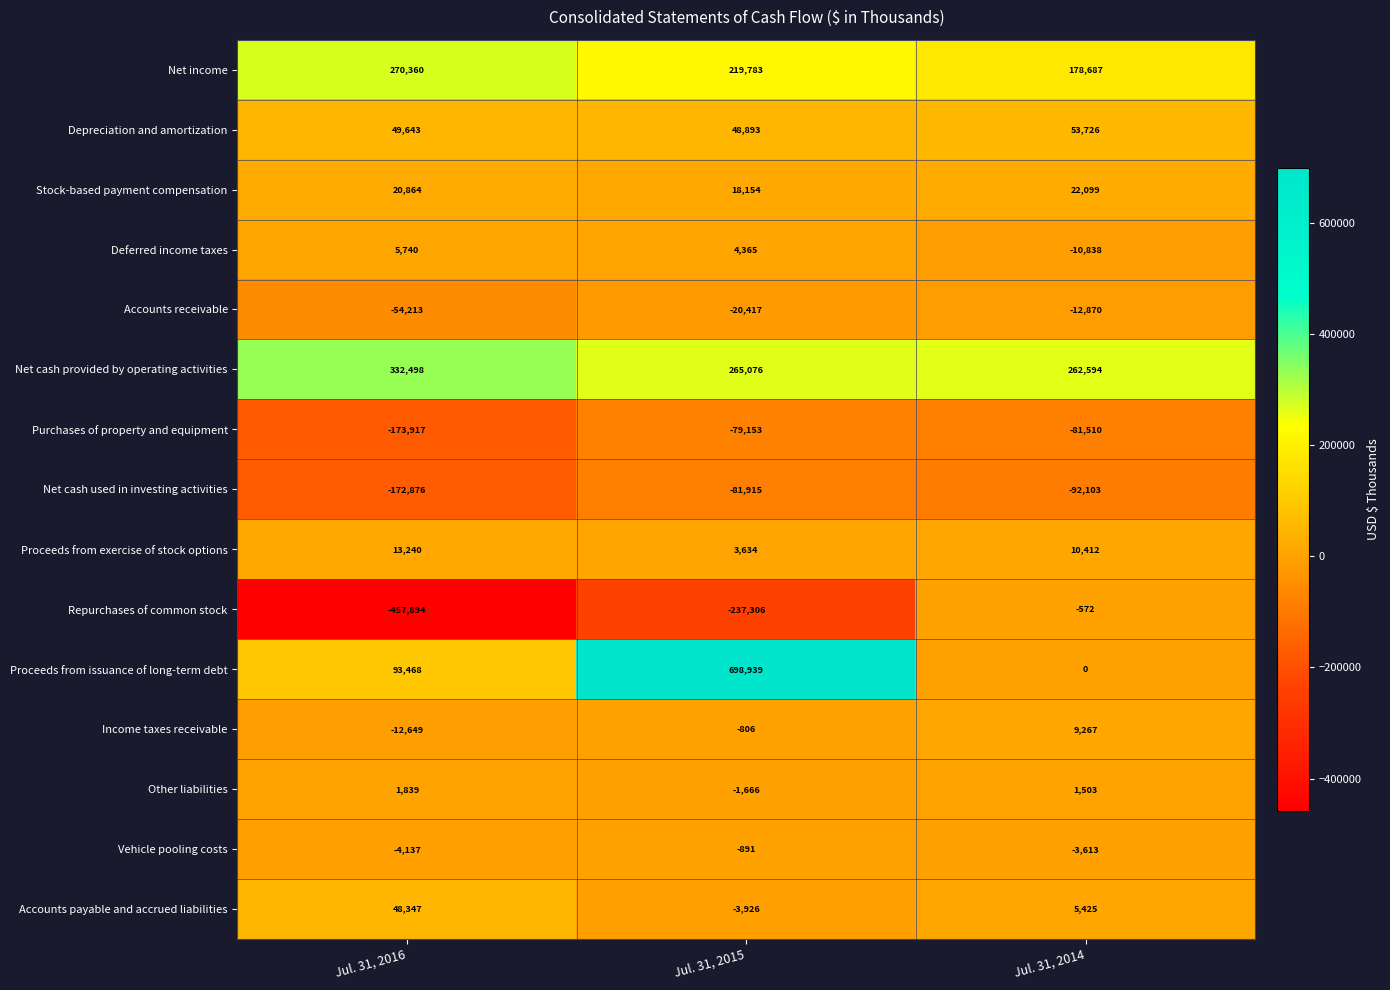

The value of Net cash provided by operating activities at Jul. 31, 2016 is 332498. True or false?

True